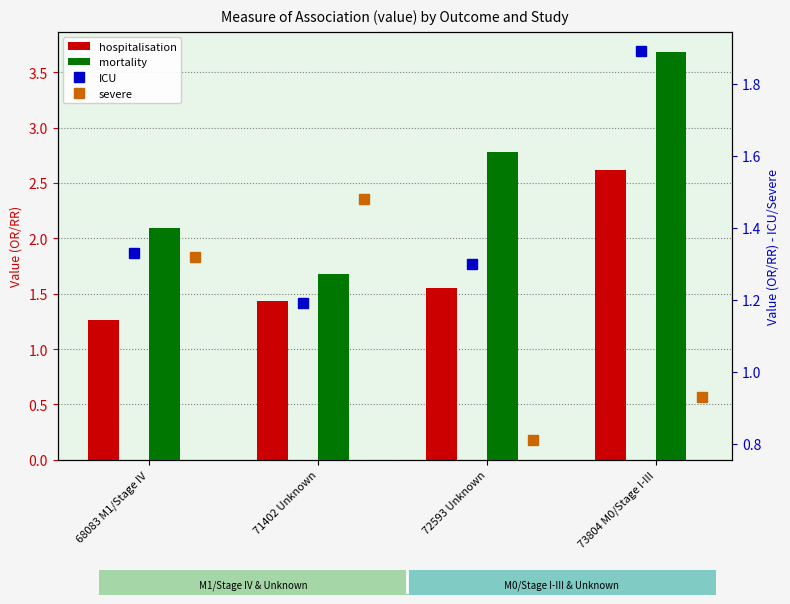

What is the difference between the hospitalisation values at 73804 M0/Stage I-III and 71402 Unknown?

1.2